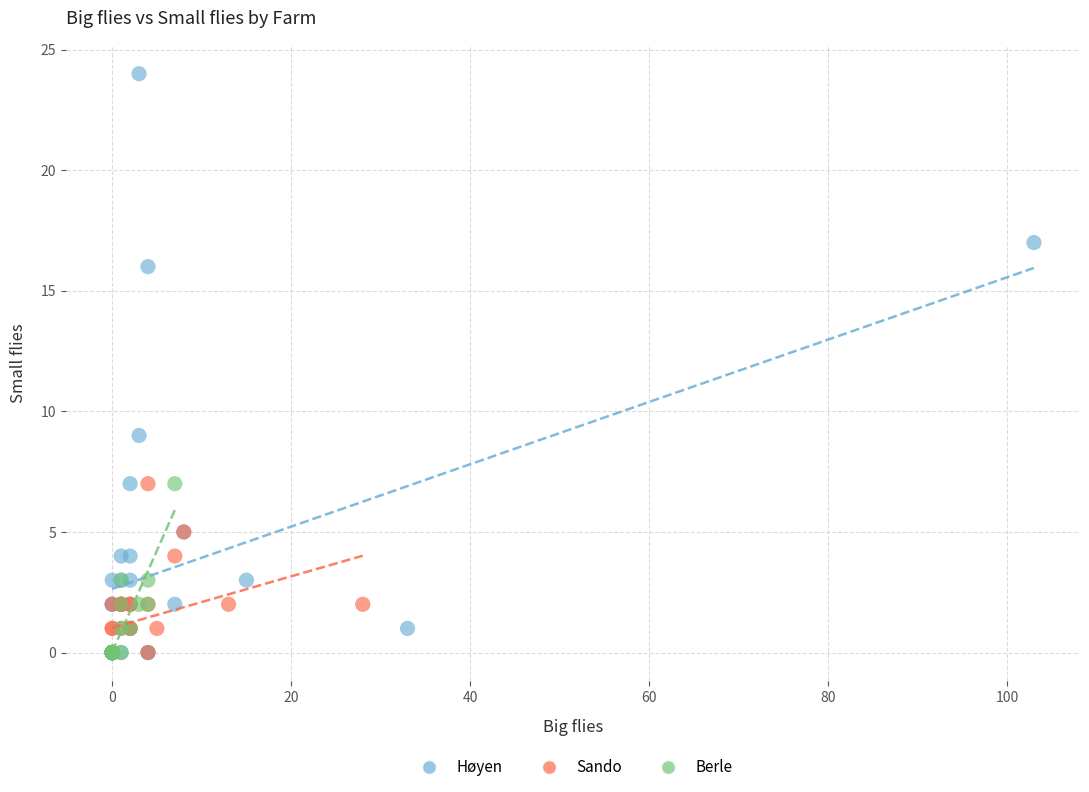

Which series has the widest spread of Y values?

Høyen